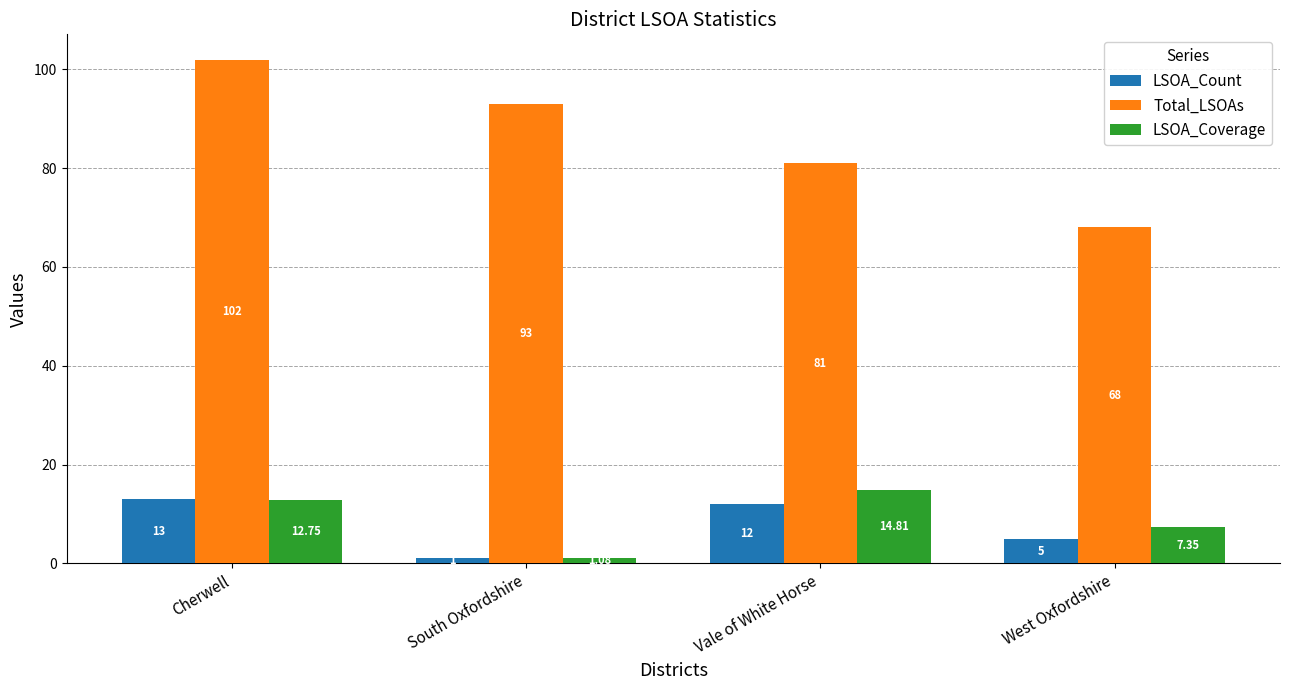

At which label does Total_LSOAs first exceed 93?

Cherwell